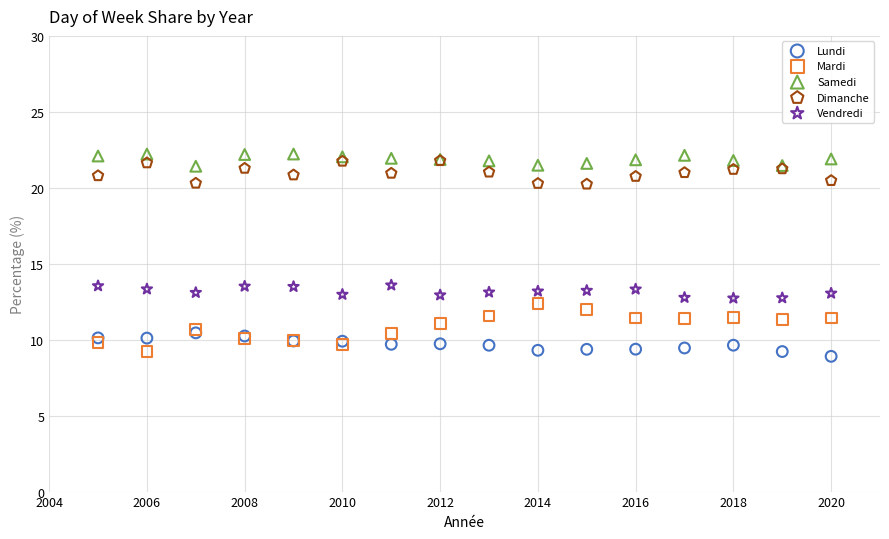

What are all the series names shown in the legend?

Lundi, Mardi, Samedi, Dimanche, Vendredi